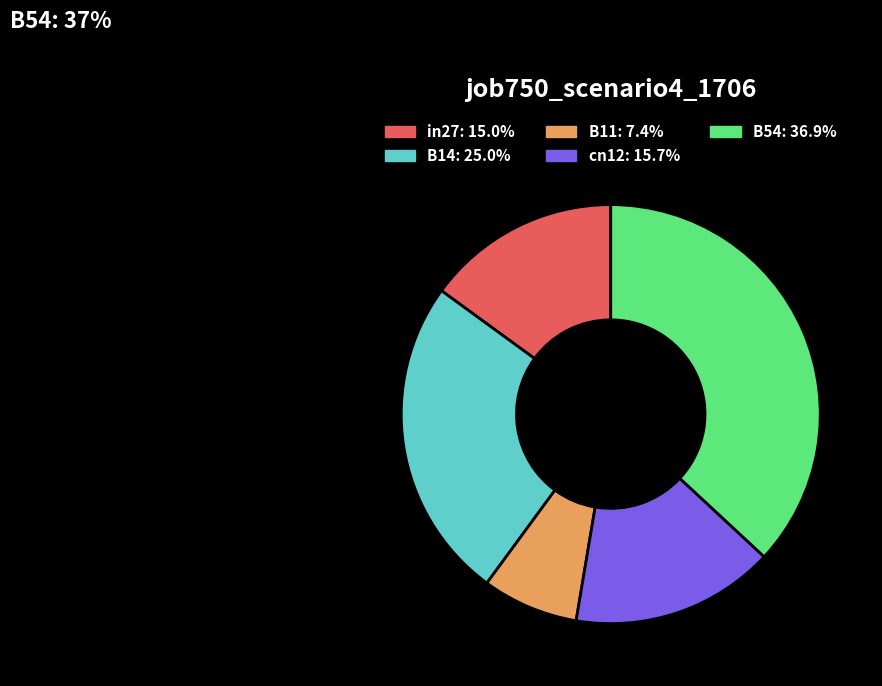

Is there any slice that represents more than half of the pie?

No